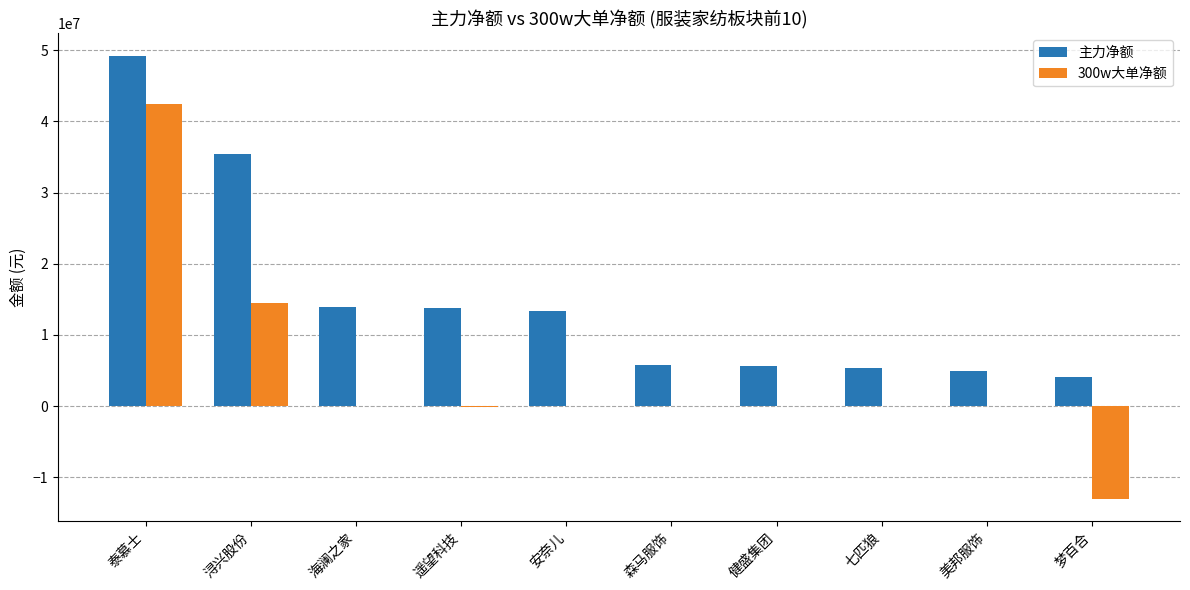

How many categories are shown in the chart?

10